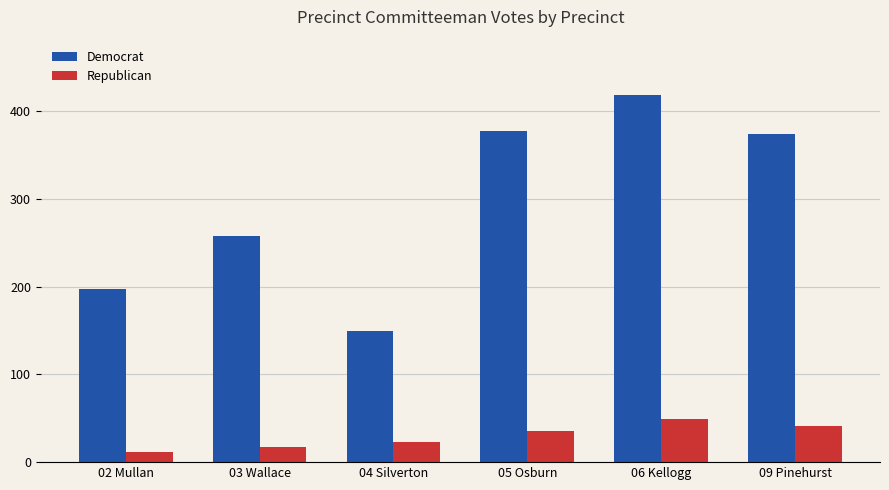

What is the difference between the second highest and minimum values in the Republican series?

30